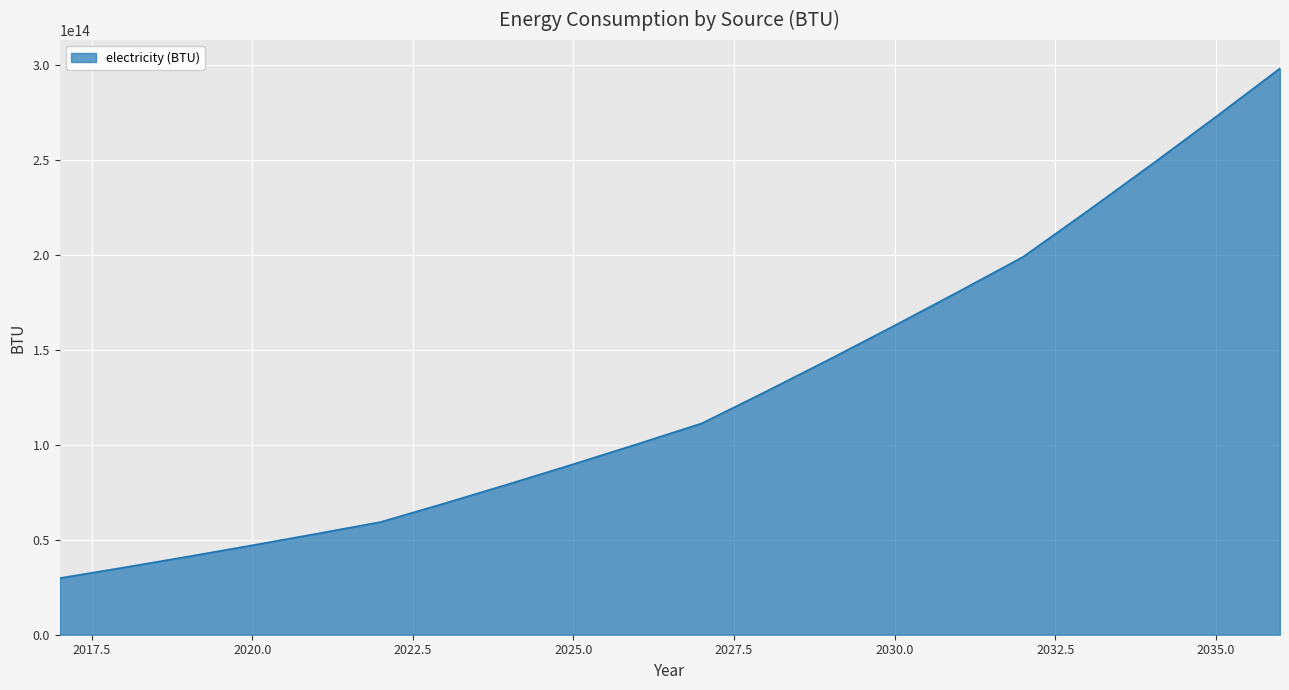

Reading left to right, list all the values displayed in this chart.

2017=29793011115520.0	2018=35404039443898.6	2019=41177332674277.9	2020=47103172963814.2	2021=53172603267913.3	2022=59377354316979.6	2023=69272240663100.4	2024=79430158798496.2	2025=89837960660320.2	2026=100483360126379.8	2027=111354863521828.4	2028=128125013620367.8	2029=145296146778824.2	2030=162846833392734.1	2031=180757144138279.8	2032=199008520937914.2	2033=223066884817559.0	2034=247644031382081.8	2035=272716909966177.4	2036=298263815563905.7